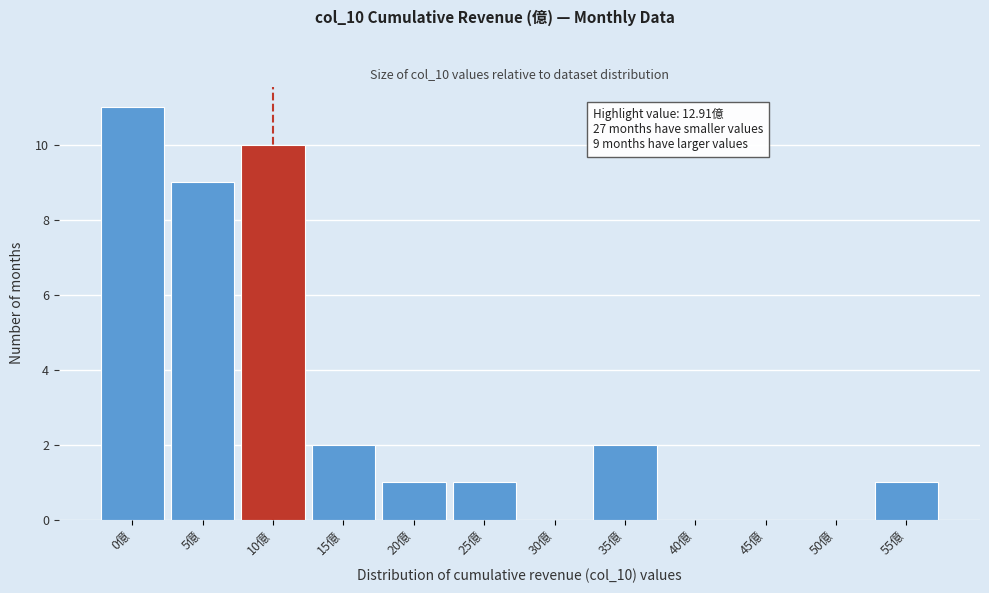

Reading right to left, what are all the values shown in this chart?

55億=1	50億=0	45億=0	40億=0	35億=2	30億=0	25億=1	20億=1	15億=2	10億=10	5億=9	0億=11